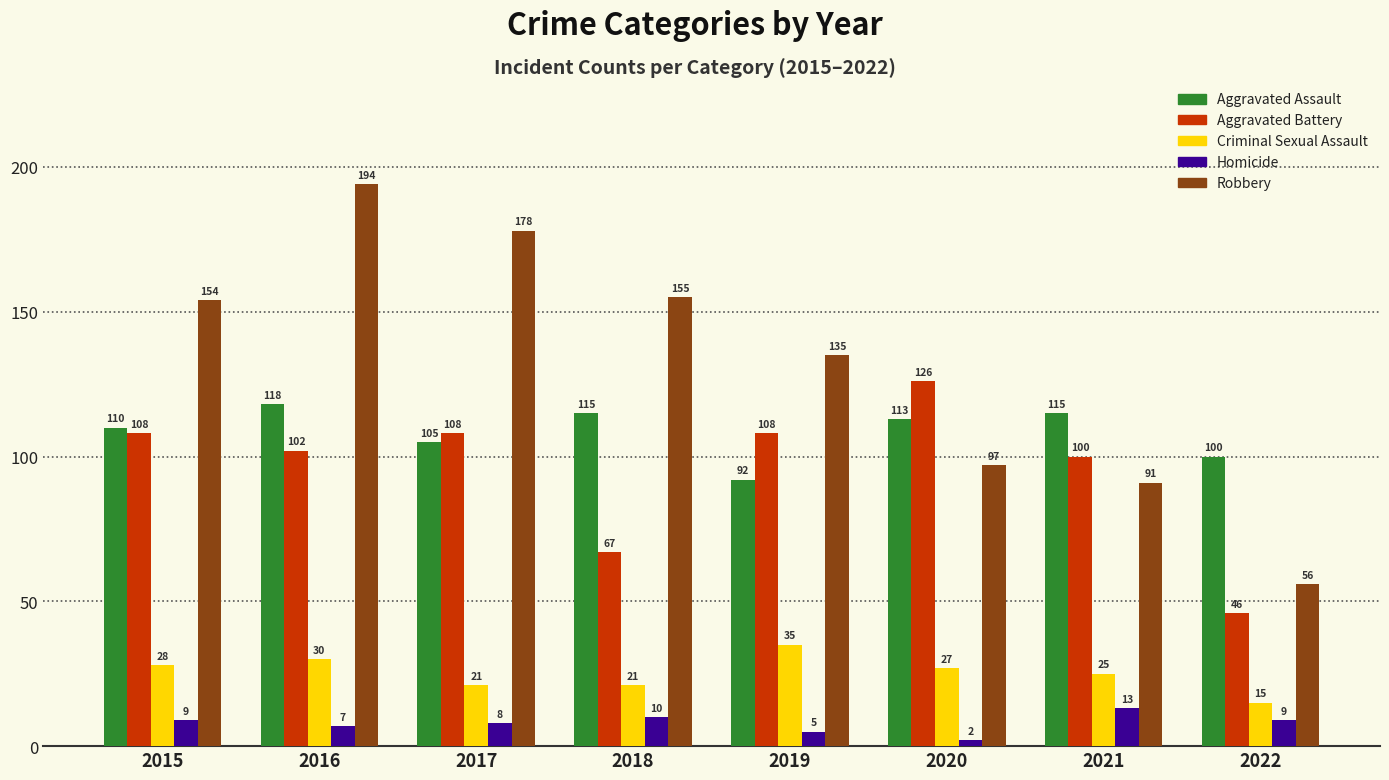

At 2021, list the series in order from largest to smallest.

Aggravated Assault, Aggravated Battery, Robbery, Criminal Sexual Assault, Homicide